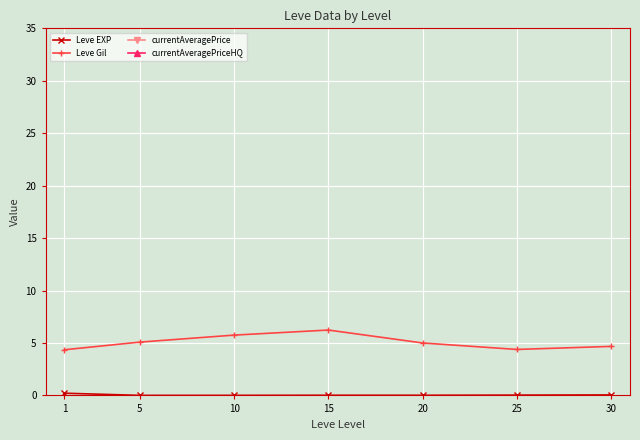

Reading left to right, what are all the values shown in this chart?

Leve EXP: 1=0.2	5=0.0	10=0.0	15=0.0	20=0.0	25=0.0	30=0.0
Leve Gil: 1=4.4	5=5.1	10=5.8	15=6.2	20=5.0	25=4.4	30=4.7
currentAveragePrice: 1=1807.0	5=1653.8	10=13318.3	15=9681.8	20=22598.8	25=1899.3	30=8541.2
currentAveragePriceHQ: 1=175.6	5=2108.3	10=13379.2	15=11806.2	20=24458.2	25=1604.8	30=7512.5